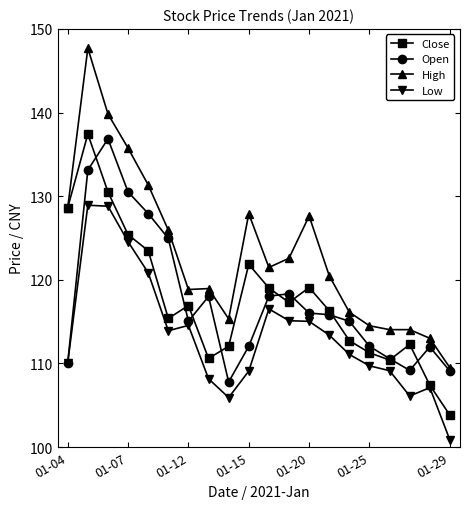

How many interior local peaks does the Close series have?

5